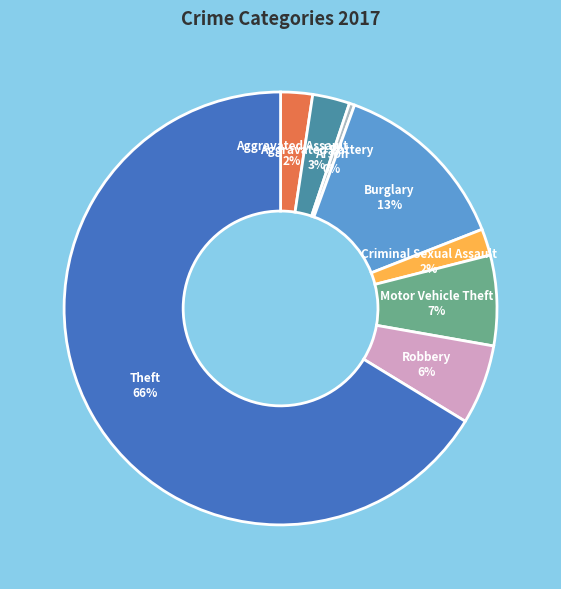

Which category accounts for the majority?

Theft